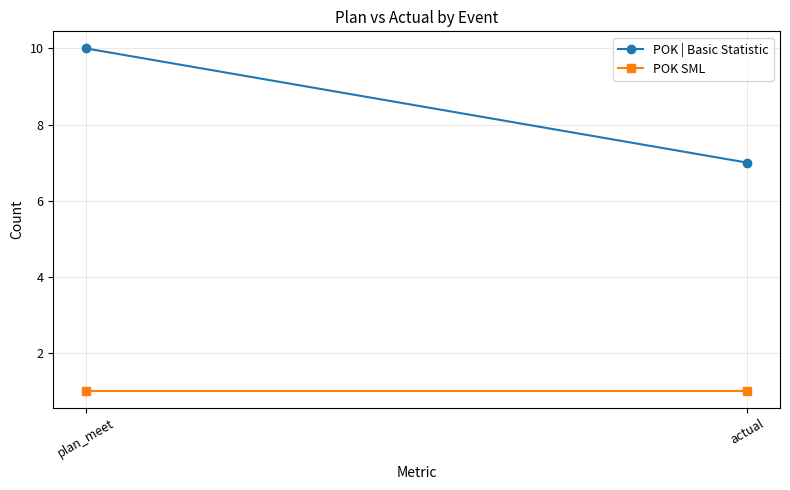

Where is POK SML nearest to the value 1?

plan_meet